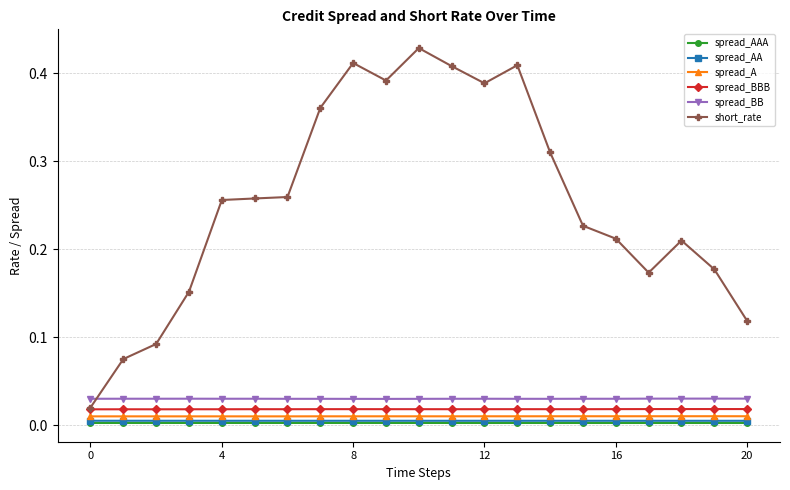

Which series has the largest total across all categories?

short_rate